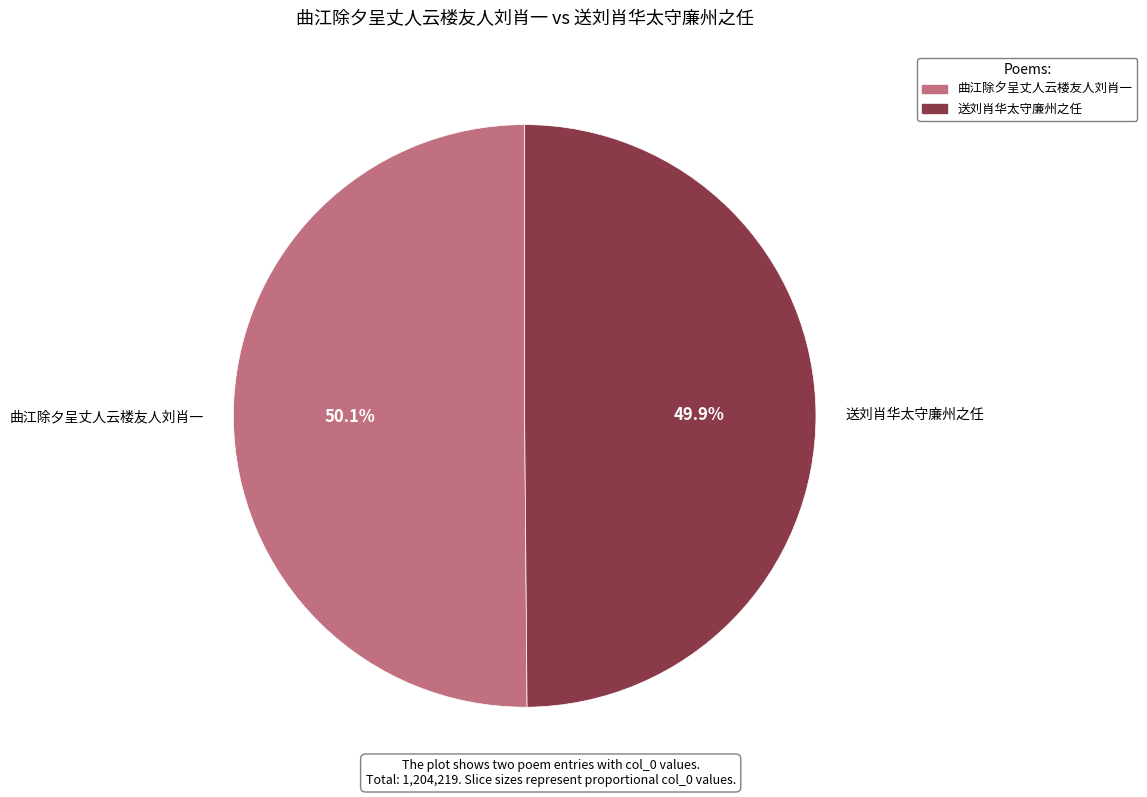

True or false: 送刘肖华太守廉州之任 accounts for 50% of the total.

True